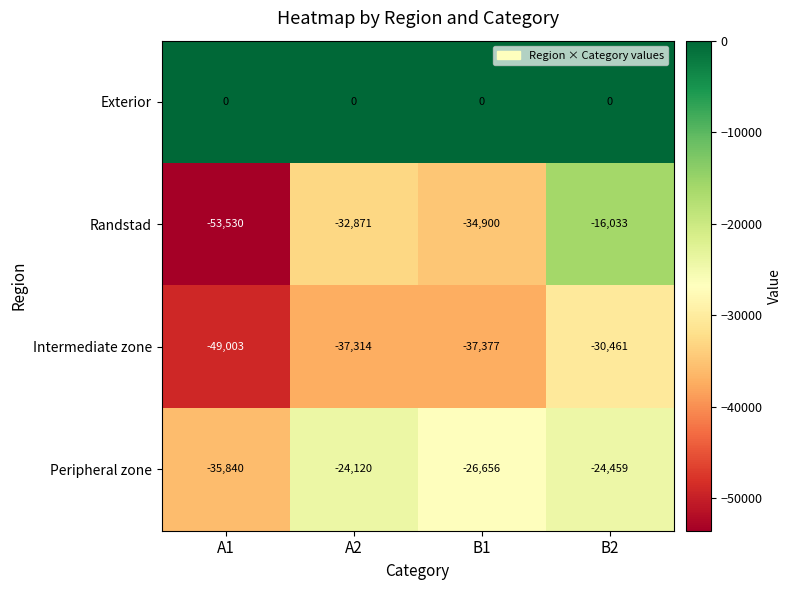

Reading left to right, transcribe all the data shown in this chart.

Exterior: 0	0	0	0
Randstad: -53530	-32871	-34900	-16033
Intermediate zone: -49003	-37314	-37377	-30461
Peripheral zone: -35840	-24120	-26656	-24459